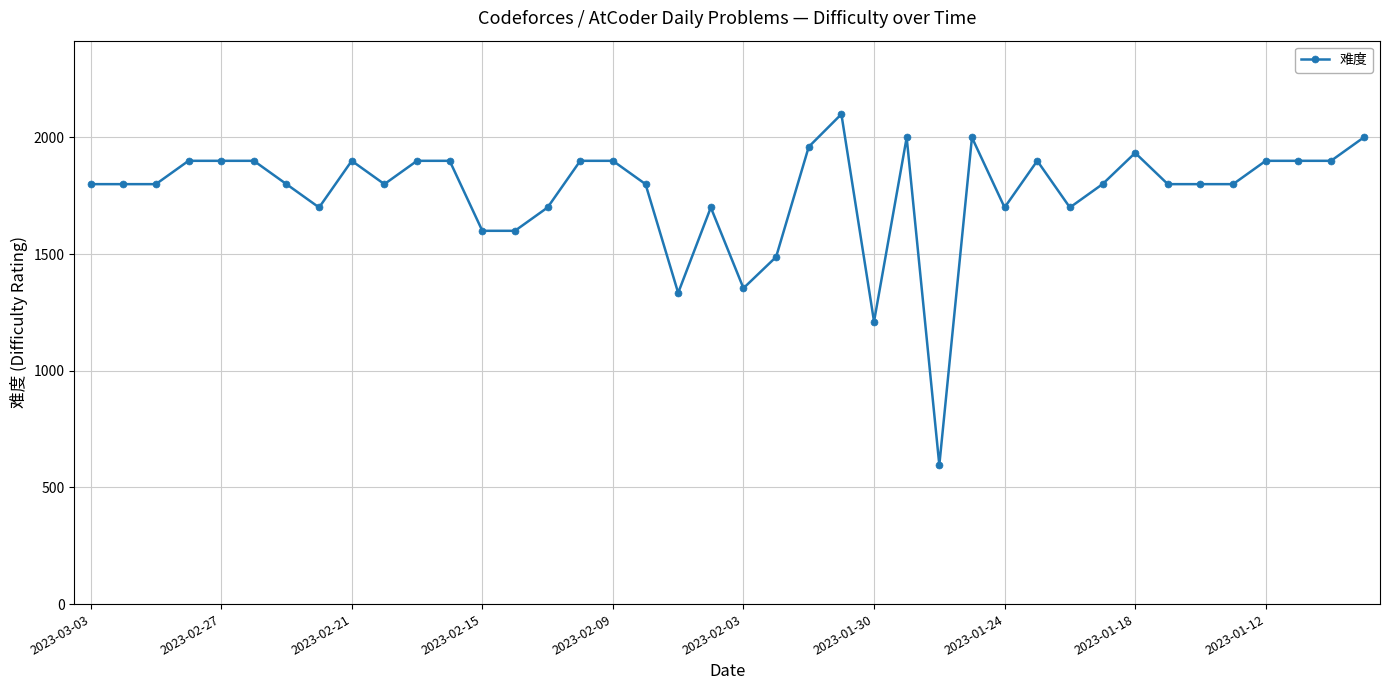

What is the difference between the maximum and second lowest values?

889